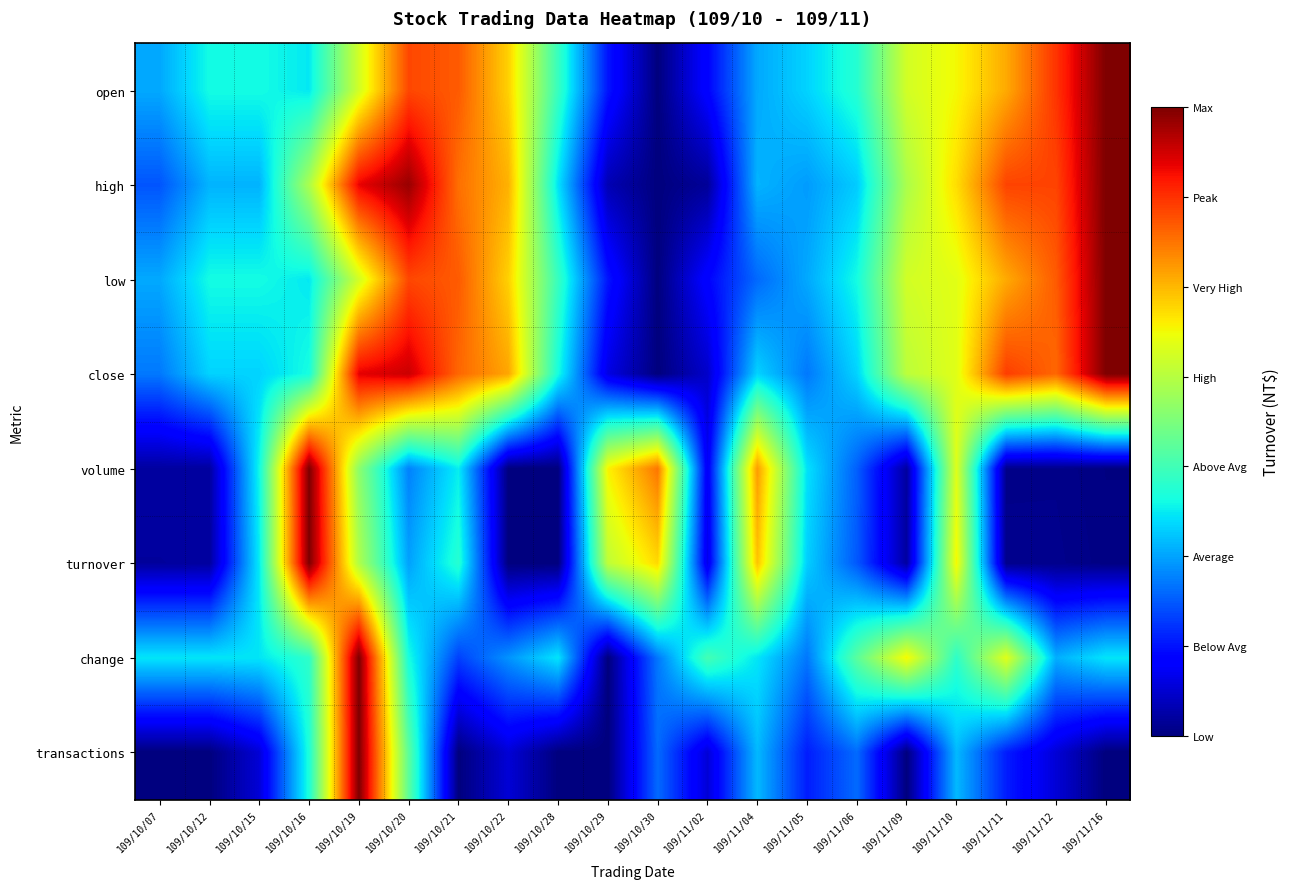

What is the total value across all series at 109/10/20?

5.0